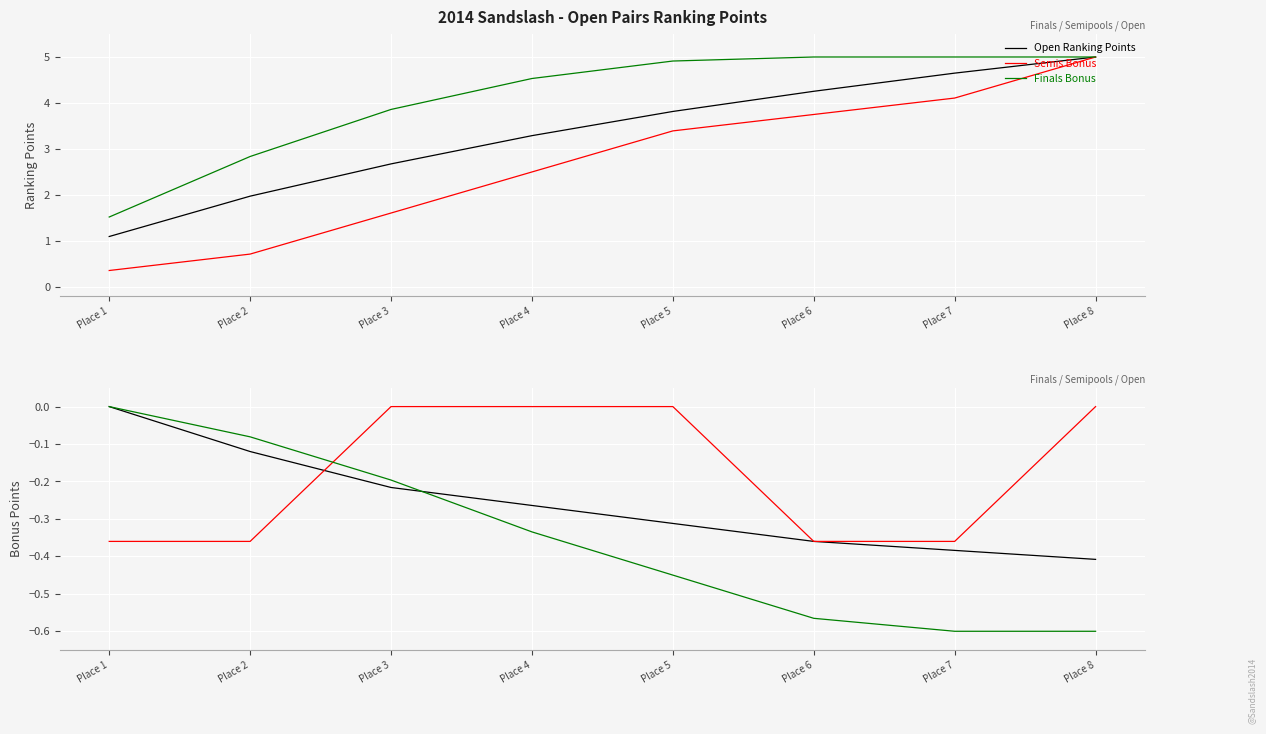

Is the value of Semis Bonus at Place 2 greater than the value of Finals Bonus at Place 2?

No